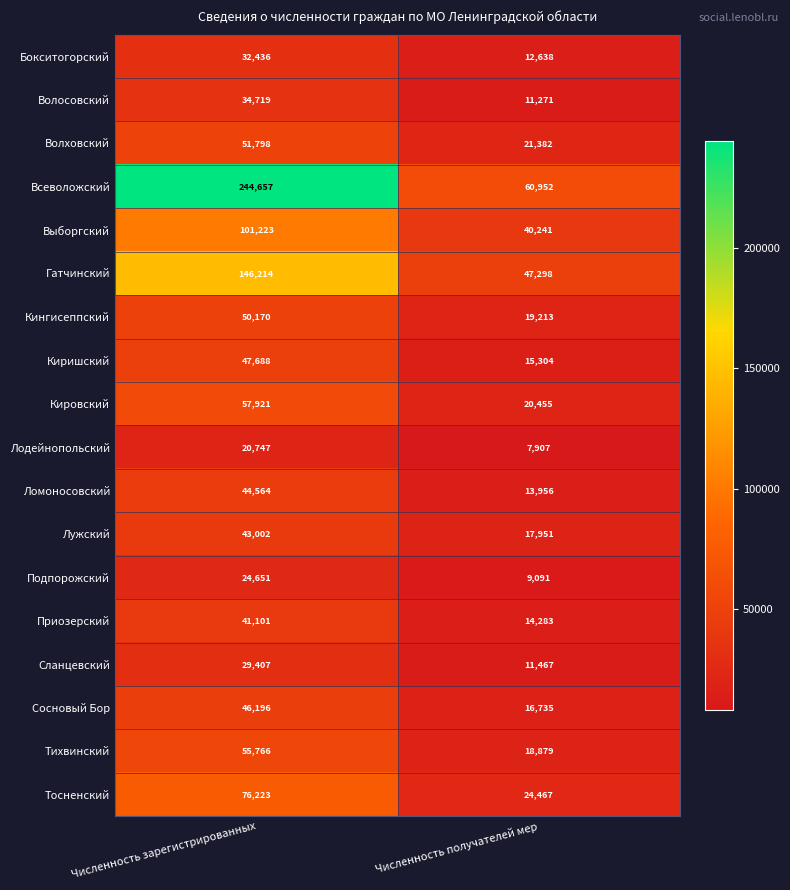

Between Численность зарегистрированных and Численность получателей мер, which series saw the biggest shift?

Всеволожский